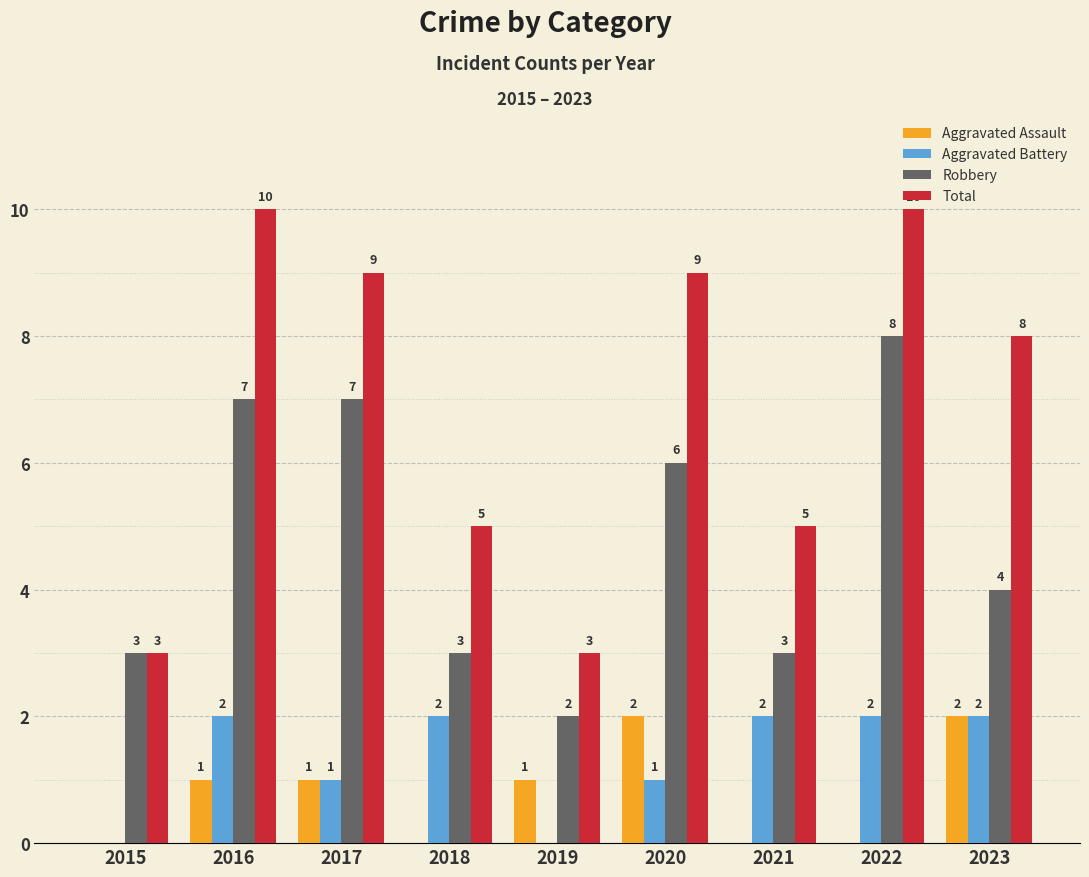

Between 2016 and 2023, which series saw the biggest shift?

Robbery